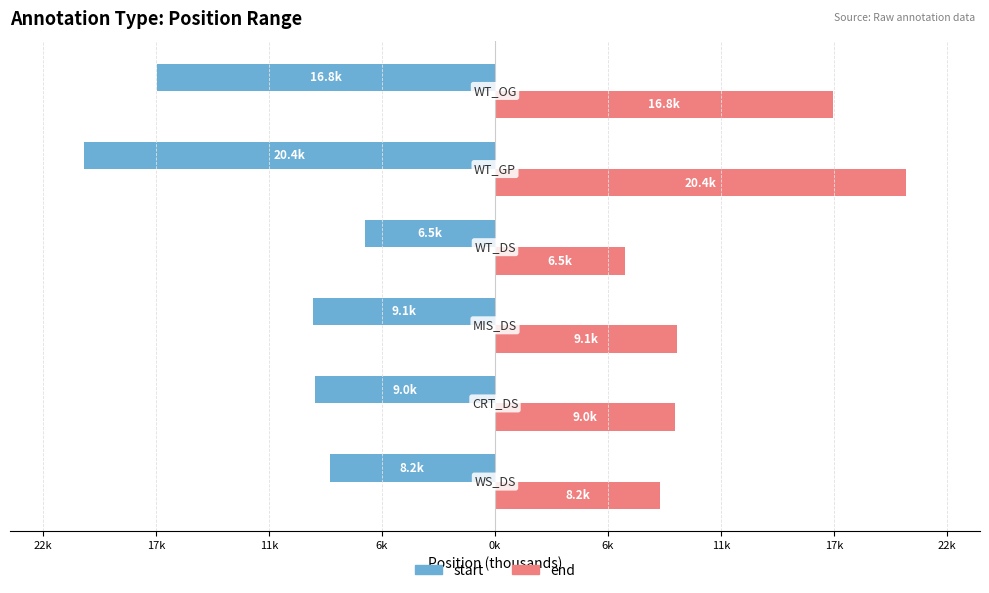

What is the average value of the start series?

-11.7